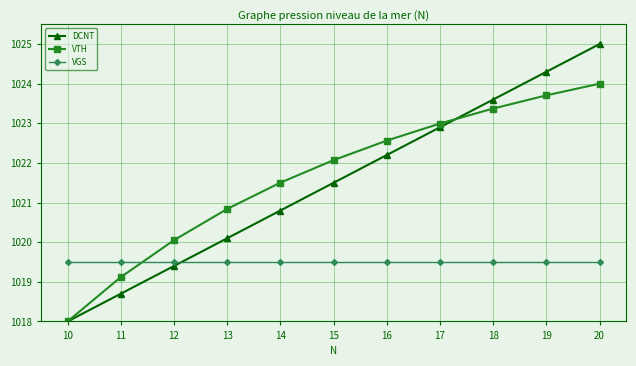

True or false: VTH has more than 1 points higher than both neighbors.

False